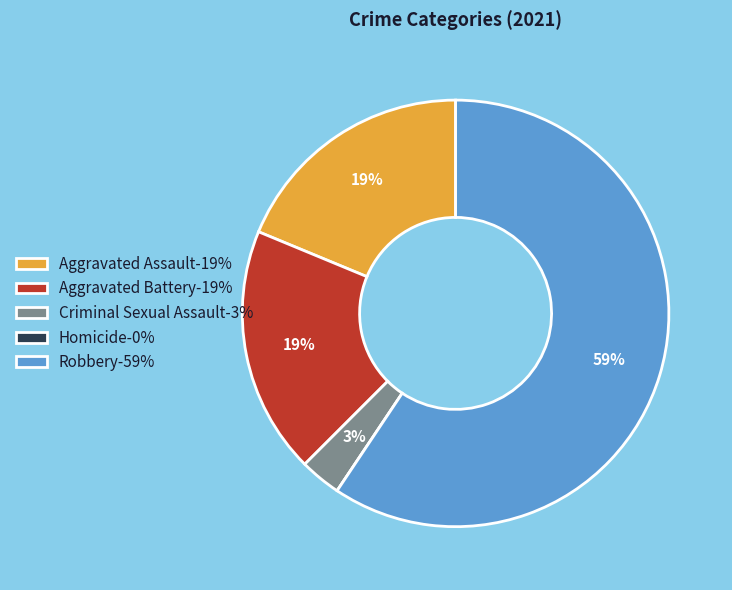

The Aggravated Battery slice represents 29% of the pie. True or false?

False